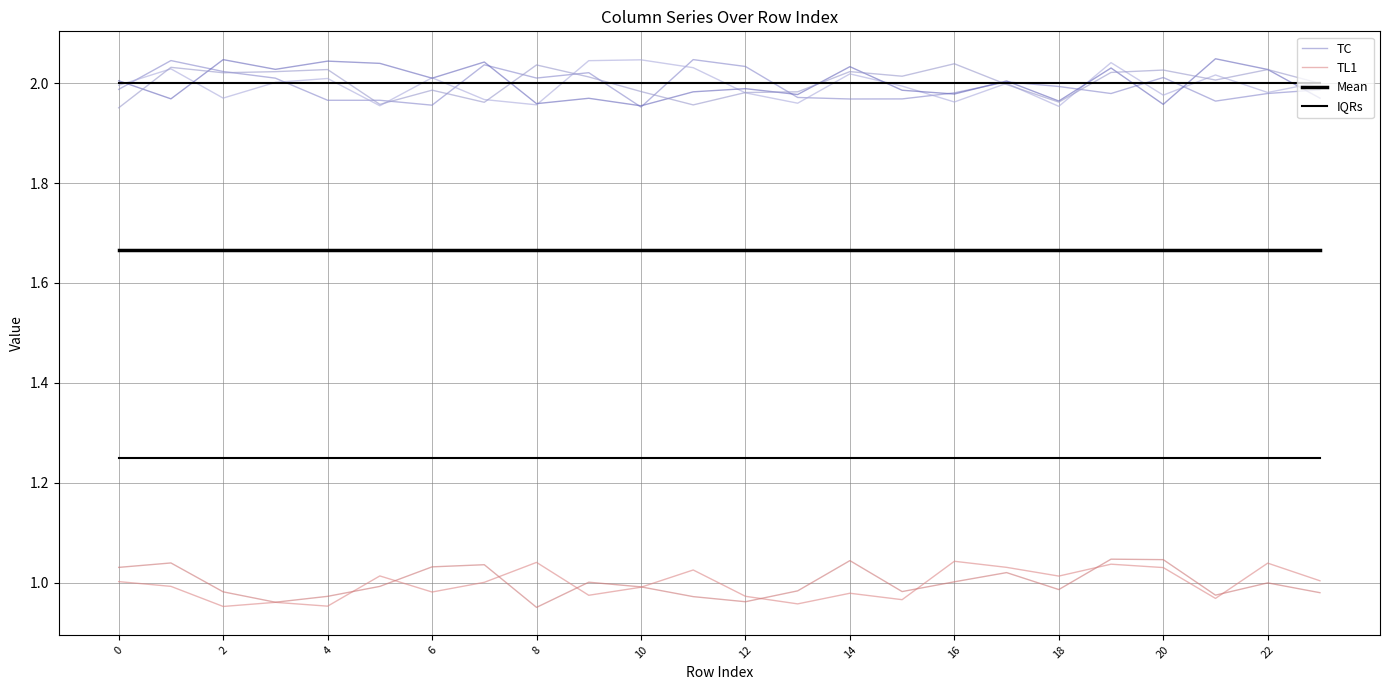

How many lines are shown in the chart?

4